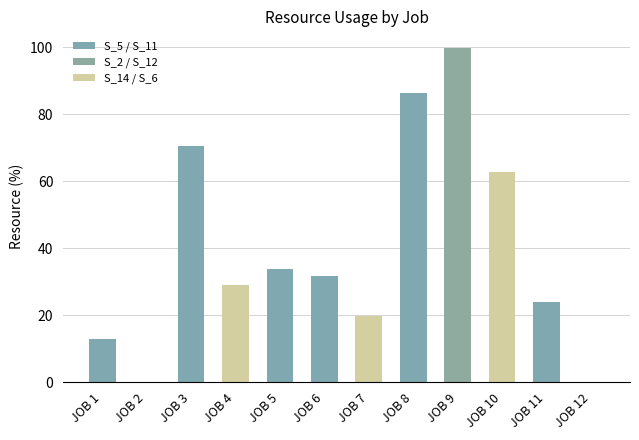

How many categories are shown in the chart?

12